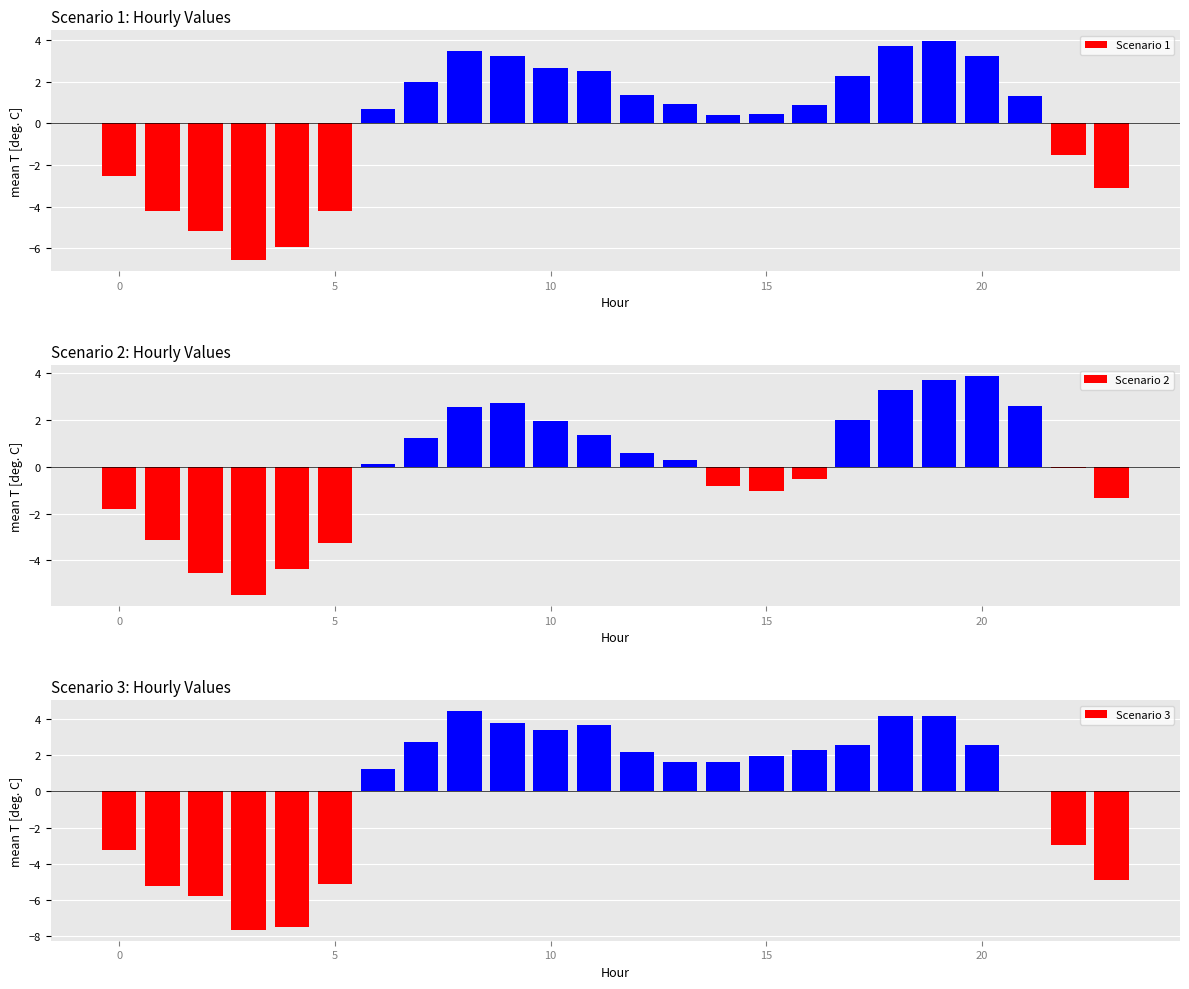

Does the chart contain stacked bars?

No